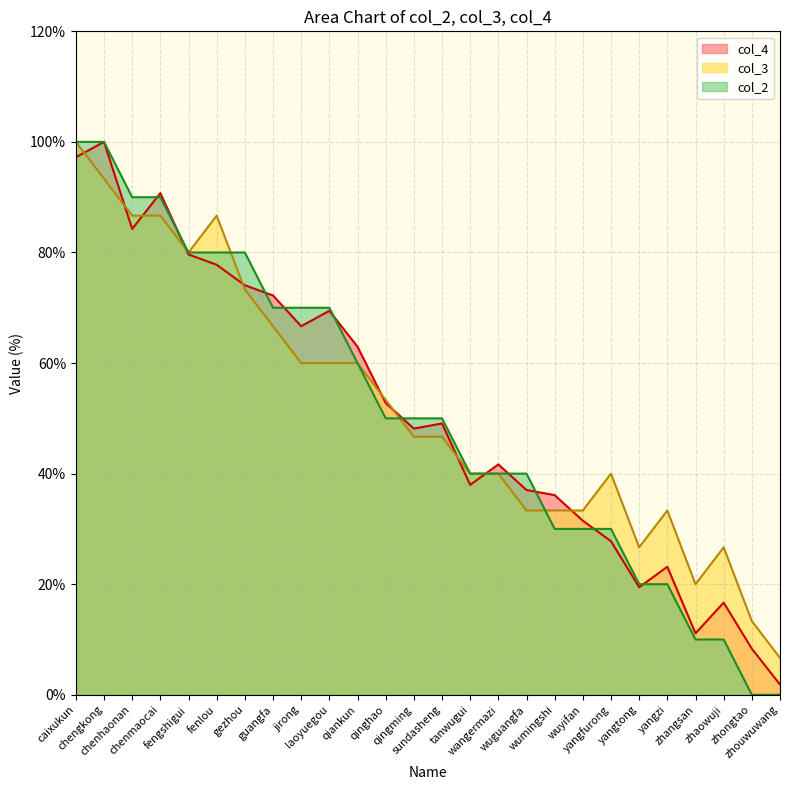

Which series has the widest spread of values?

col_2